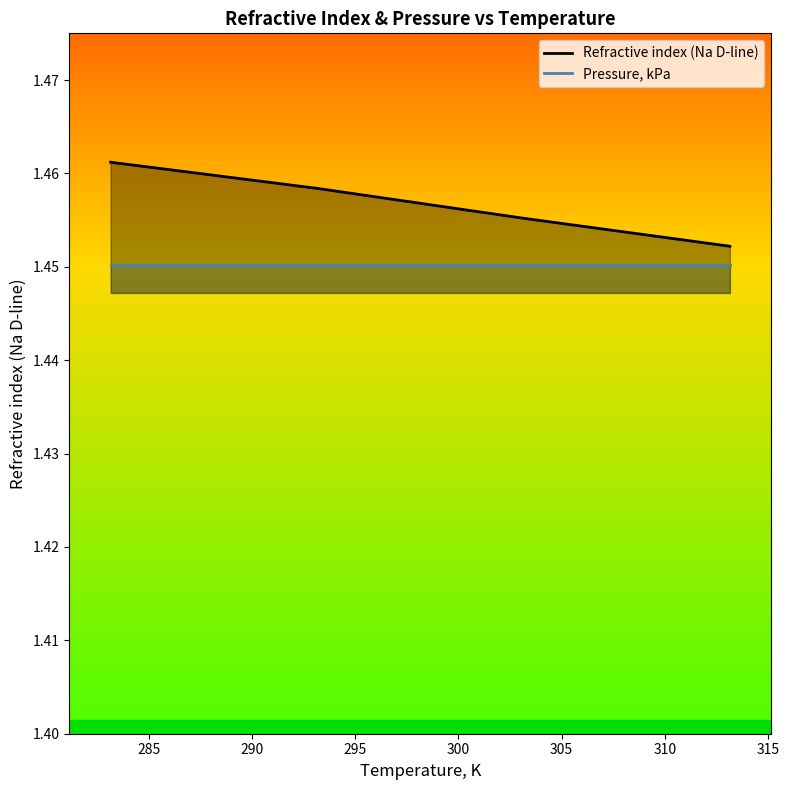

Where is the data nearest to the value 1?

313.15